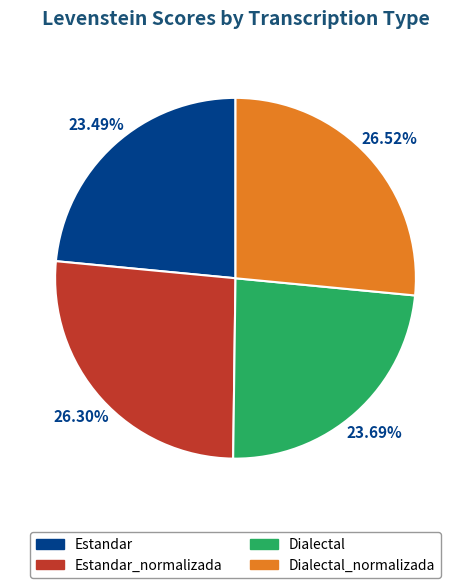

To the nearest percent, what percentage of the pie is Estandar?

23%